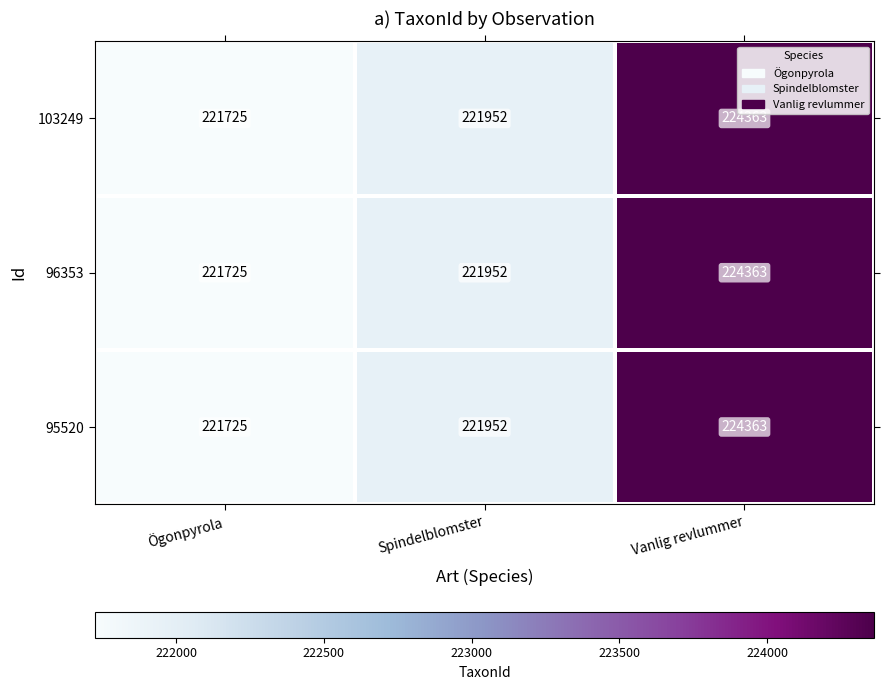

Where is 95520 nearest to the value 223044?

Spindelblomster